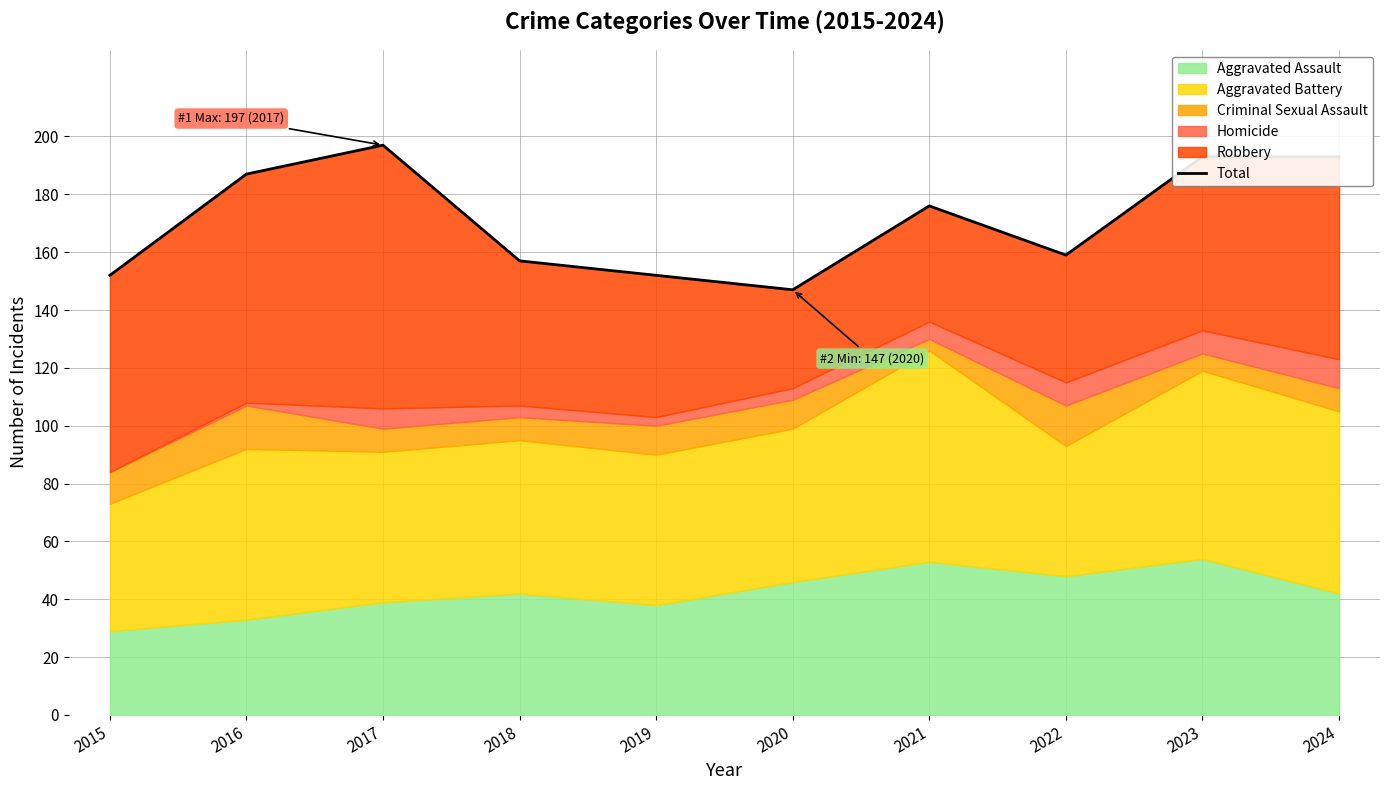

What is the smallest value displayed?

147